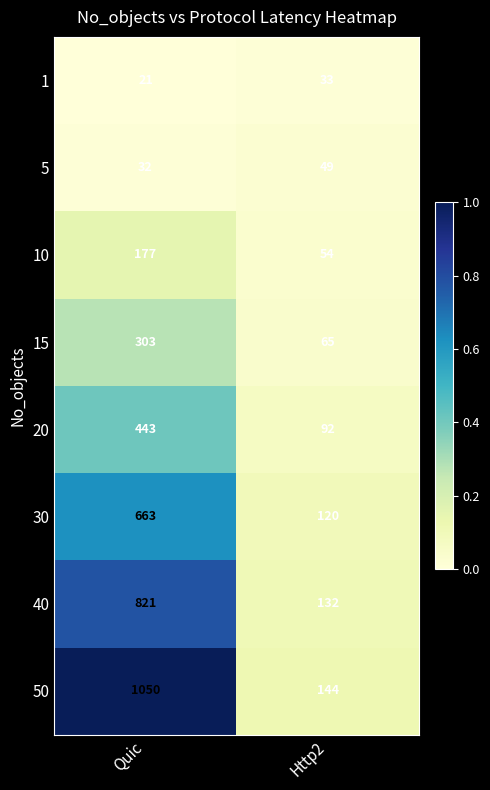

Reading left to right, what are all the values shown in this chart?

1: Quic=21	Http2=33
5: Quic=32	Http2=49
10: Quic=177	Http2=54
15: Quic=303	Http2=65
20: Quic=443	Http2=92
30: Quic=663	Http2=120
40: Quic=821	Http2=132
50: Quic=1050	Http2=144